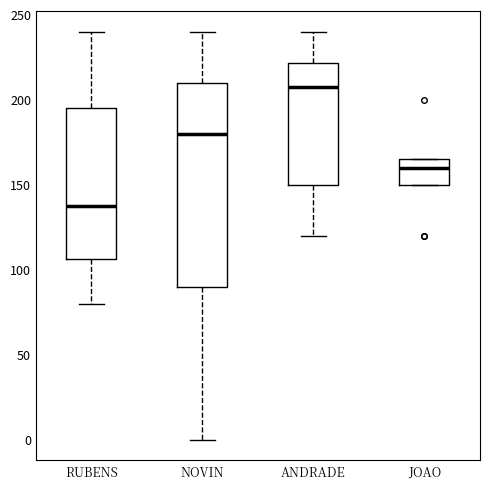

Reading left to right, read every box against the y-axis: the position of its median line, the range the box covers, and the ends of its whiskers. The values are not printed on the chart, so give them approximately, as read against the axis.

RUBENS: median 140, box 105 to 195, whiskers 80 to 240
NOVIN: median 180, box 90 to 210, whiskers 0 to 240
ANDRADE: median 210, box 150 to 220, whiskers 120 to 240
JOAO: median 160, box 150 to 165, whiskers 150 to 165